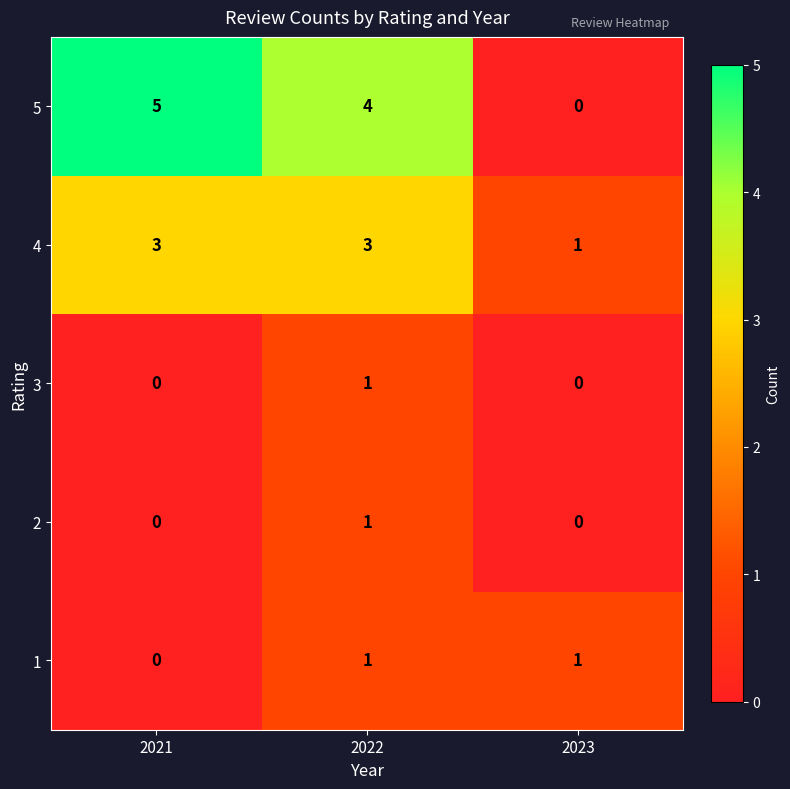

How many 5 values are between 0 and 5?

3